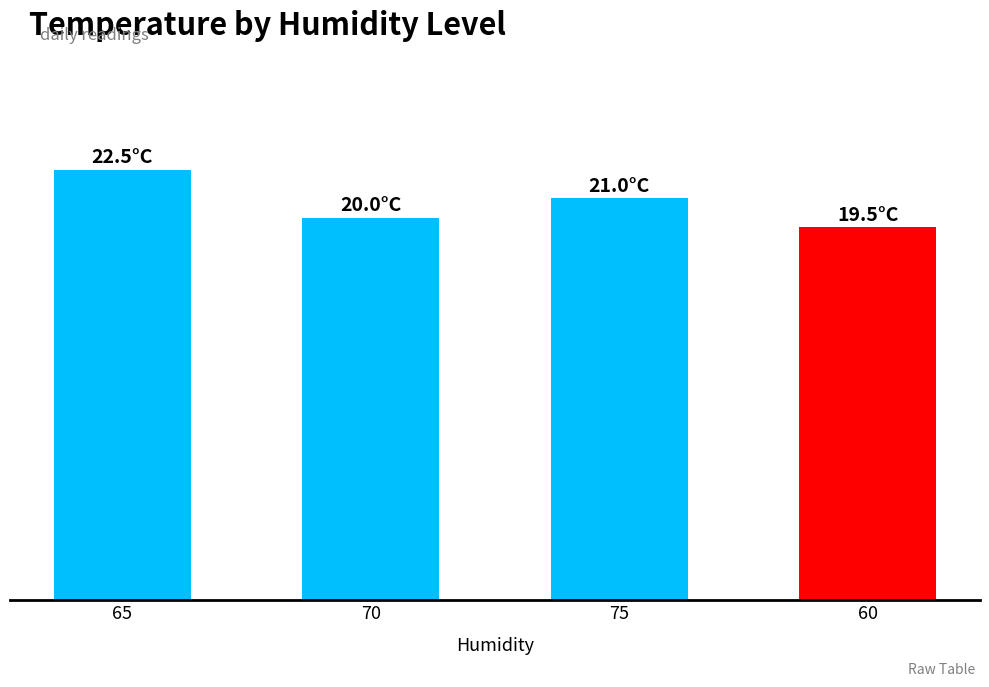

Rank the categories by value from lowest to highest.

60, 70, 75, 65